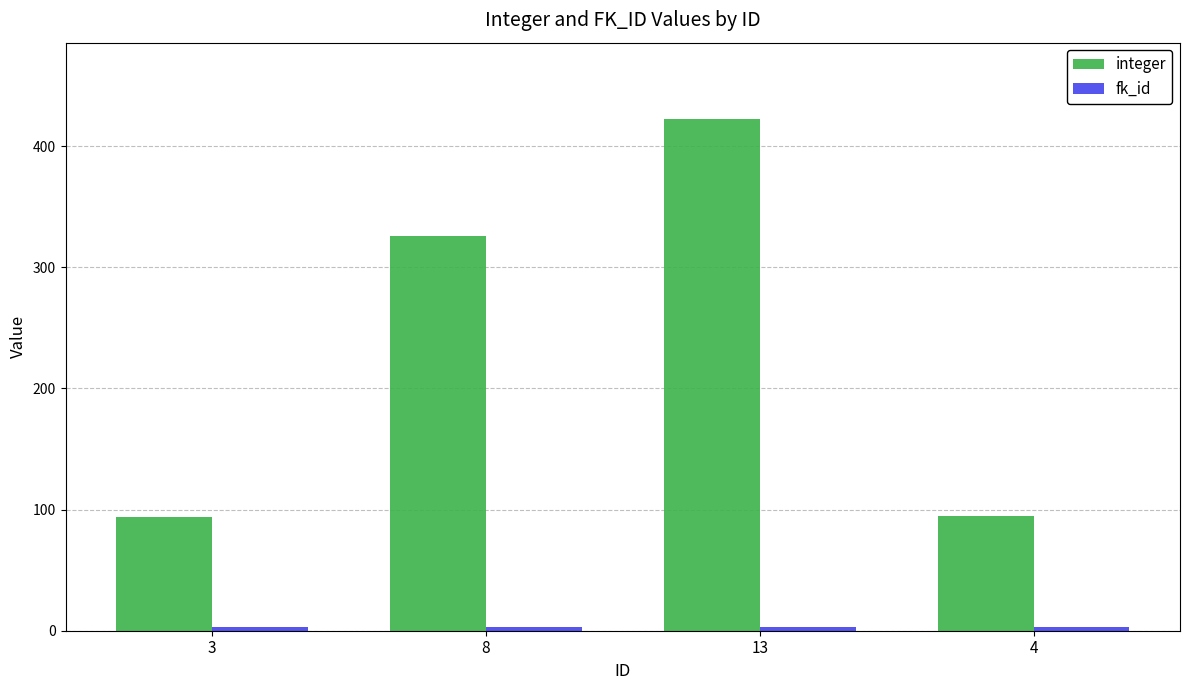

What is the difference between the maximum and minimum values in the integer series?

328